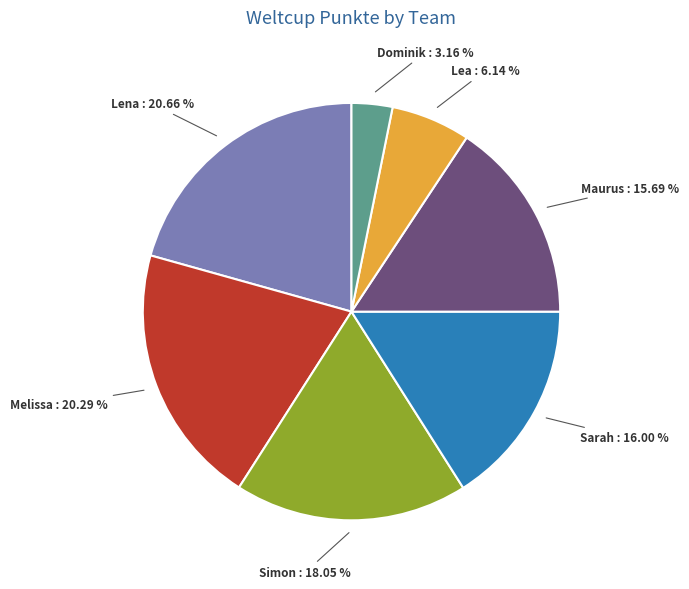

Between Sarah and Simon, which is larger?

Simon